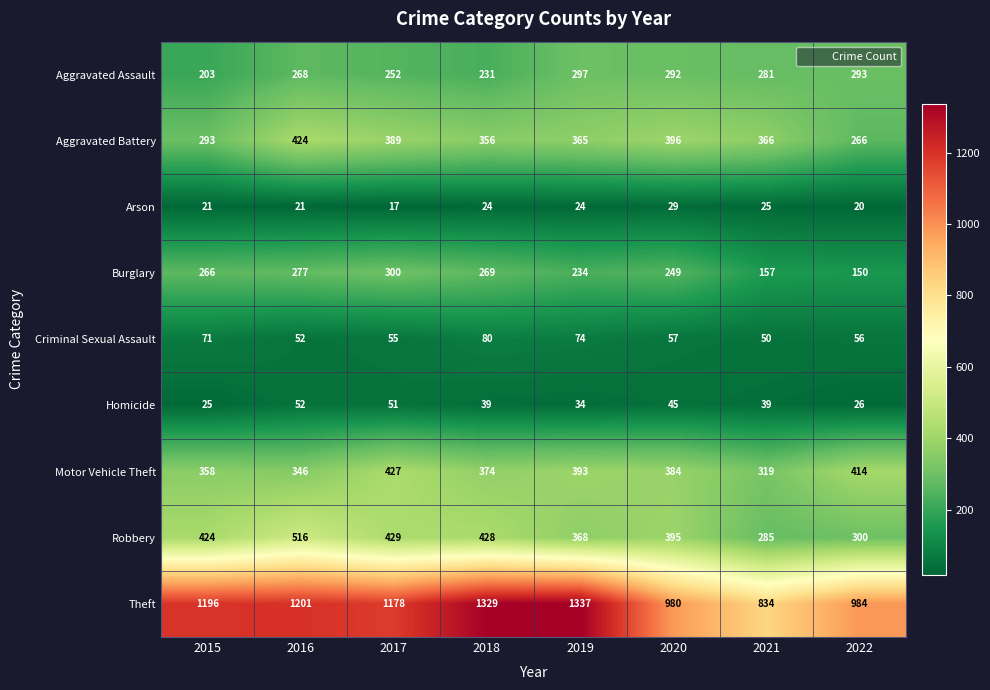

The value of Motor Vehicle Theft at 2018 is 374. True or false?

True